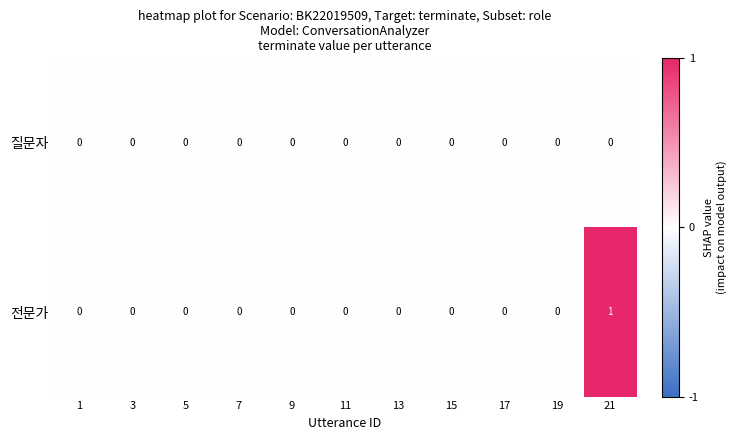

Is it true that 질문자 equals 0 at 3?

True